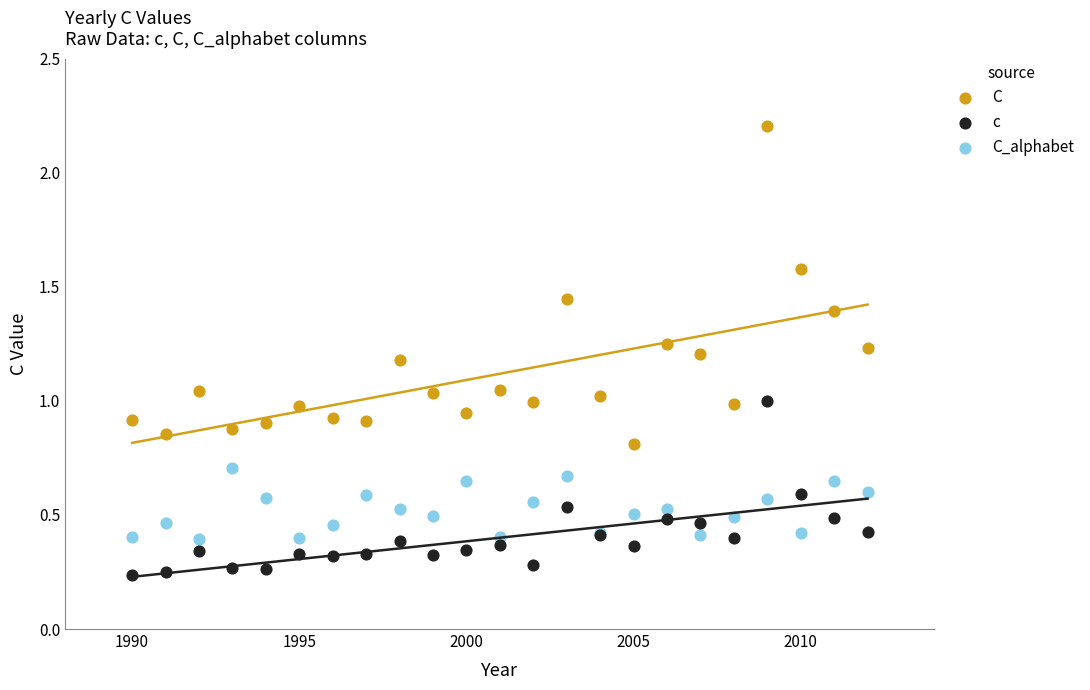

Which series contains the lowest Y value?

c